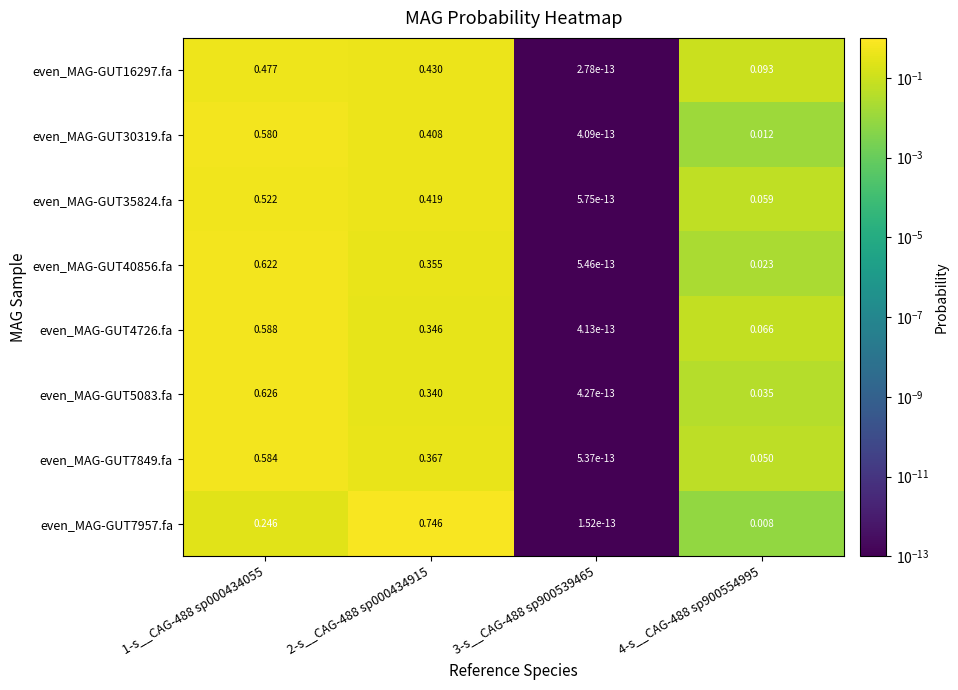

Is the value of even_MAG-GUT40856.fa at 2-s__CAG-488 sp000434915 greater than the value of even_MAG-GUT7849.fa at 4-s__CAG-488 sp900554995?

Yes